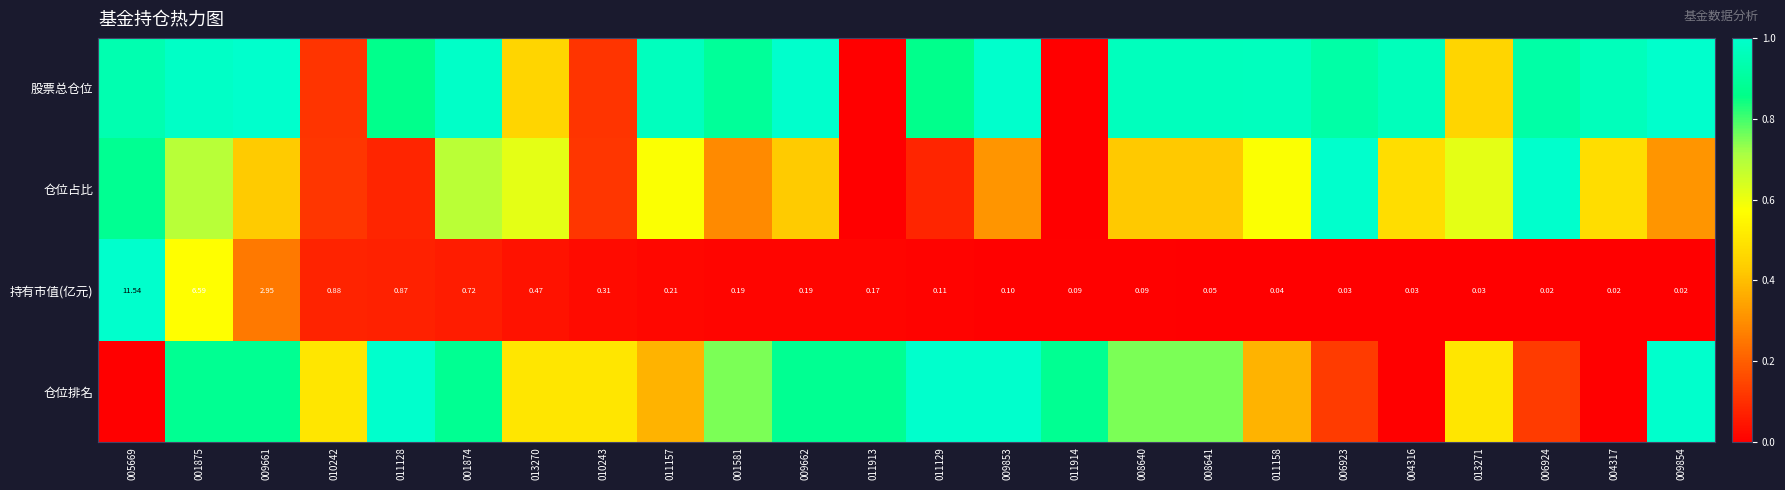

What is the difference between the second highest and minimum values in the 仓位占比 series?

1.0